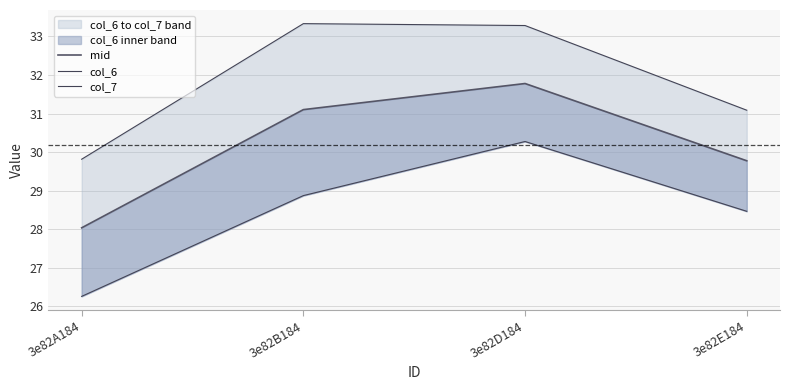

True or false: col_7 has a value of 29.8 at 3e82A184.

True